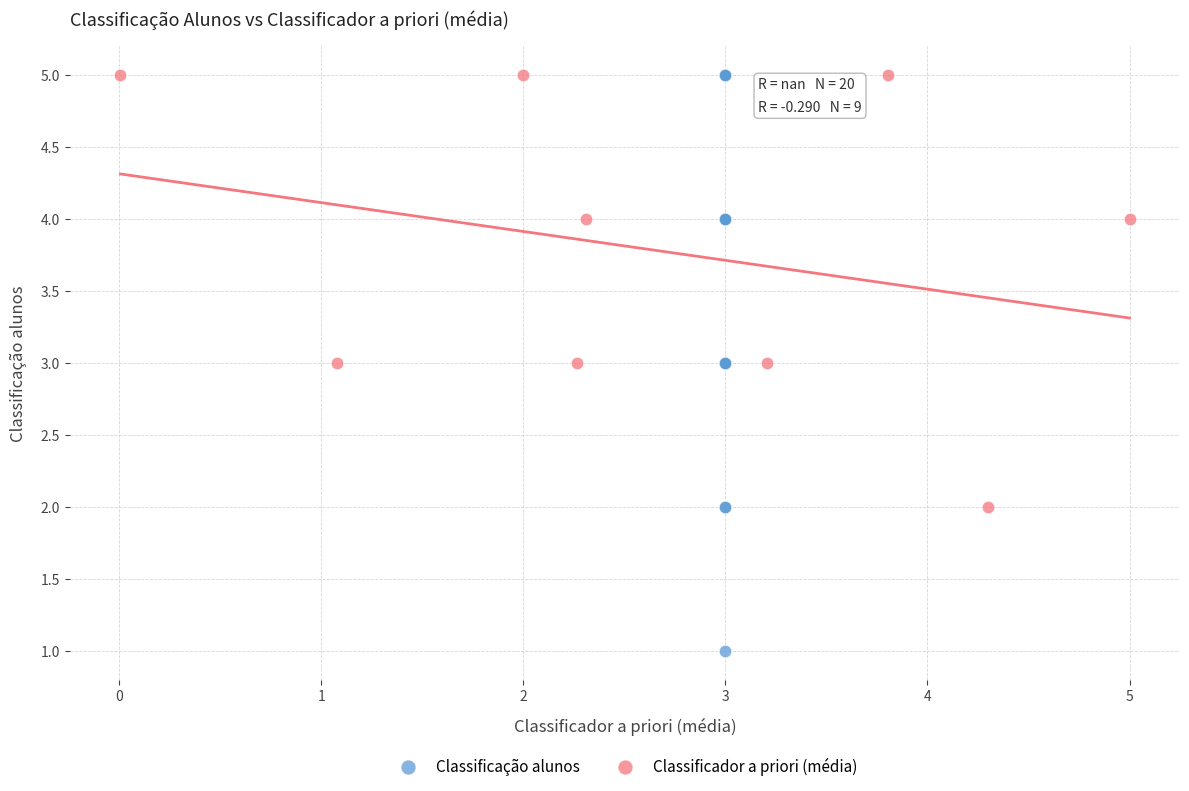

Which series contains the lowest Y value?

Classificação alunos